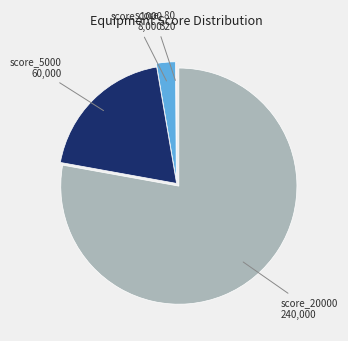

Does any single category account for the majority?

Yes